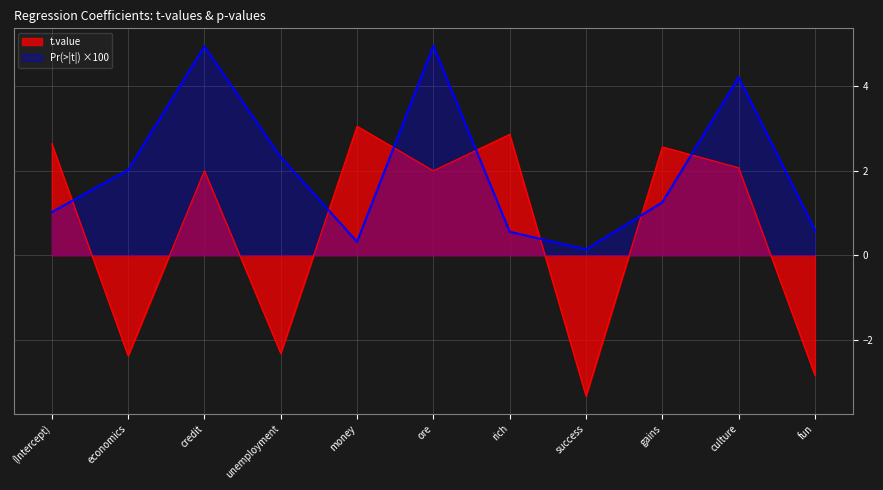

At which label is t.value closest to 0?

ore